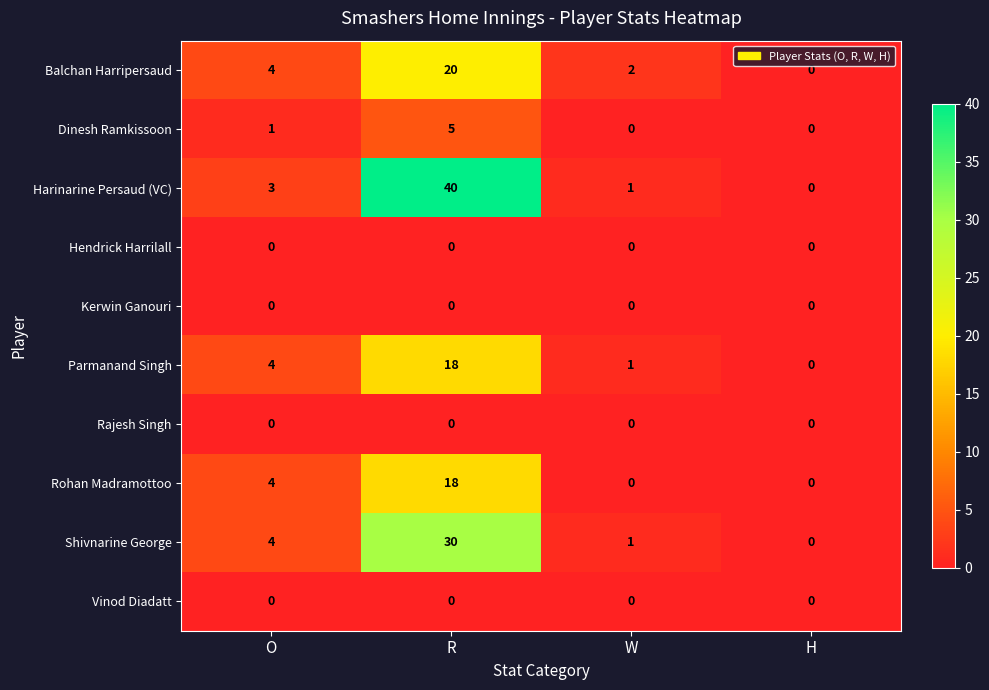

Which series has the widest spread of values?

Harinarine Persaud (VC)